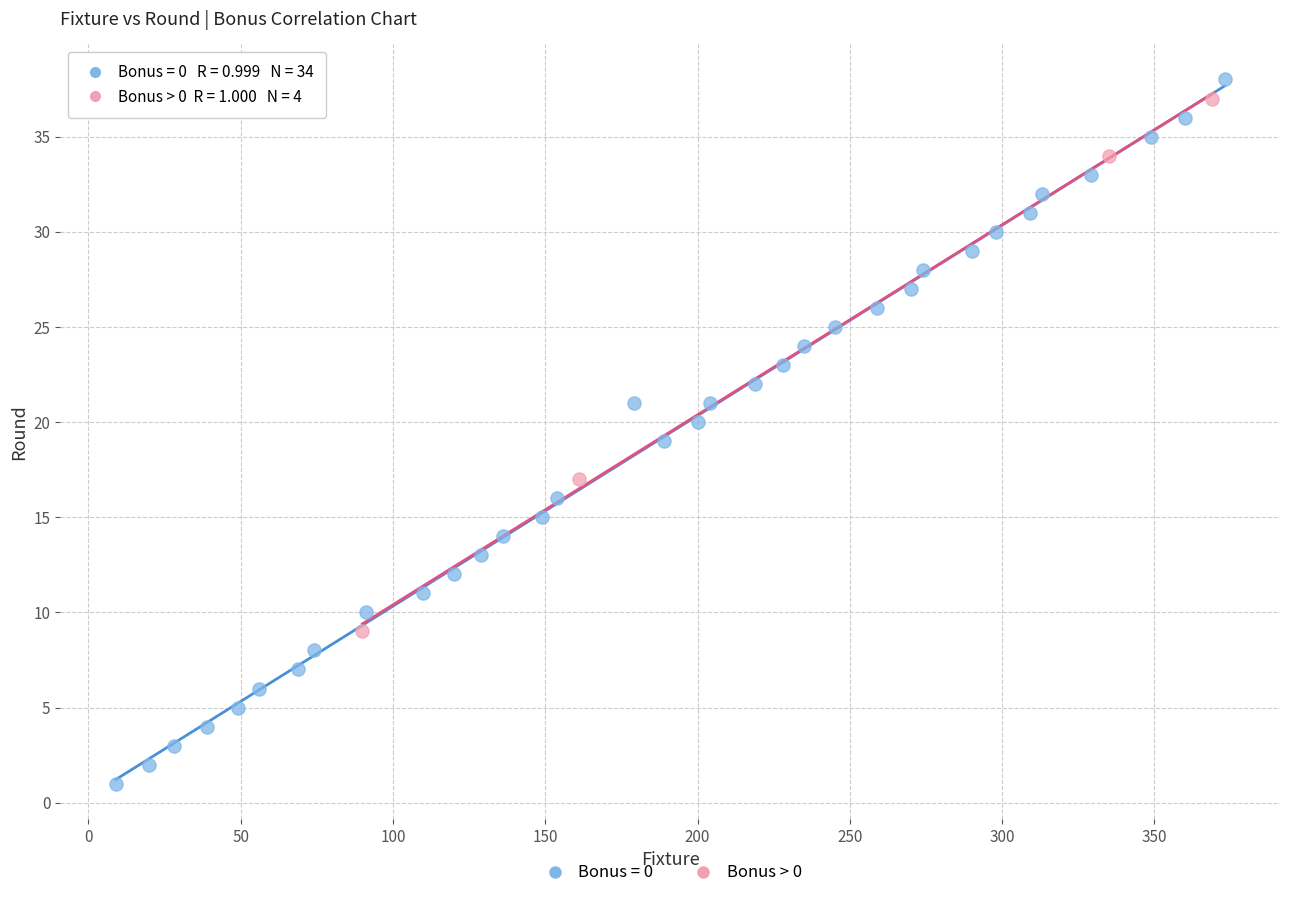

Which series contains the lowest Y value?

Bonus = 0